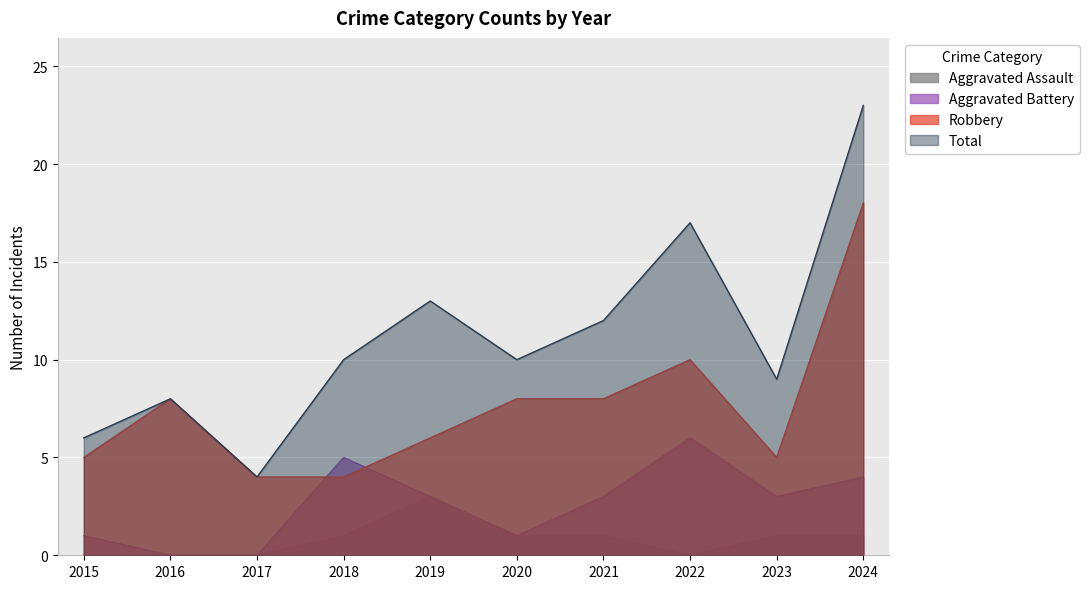

Reading left to right, list all the values displayed in this chart.

Aggravated Assault: 0	0	0	1	3	1	1	0	1	1
Aggravated Battery: 1	0	0	5	3	1	3	6	3	4
Robbery: 5	8	4	4	6	8	8	10	5	18
Total: 6	8	4	10	13	10	12	17	9	23